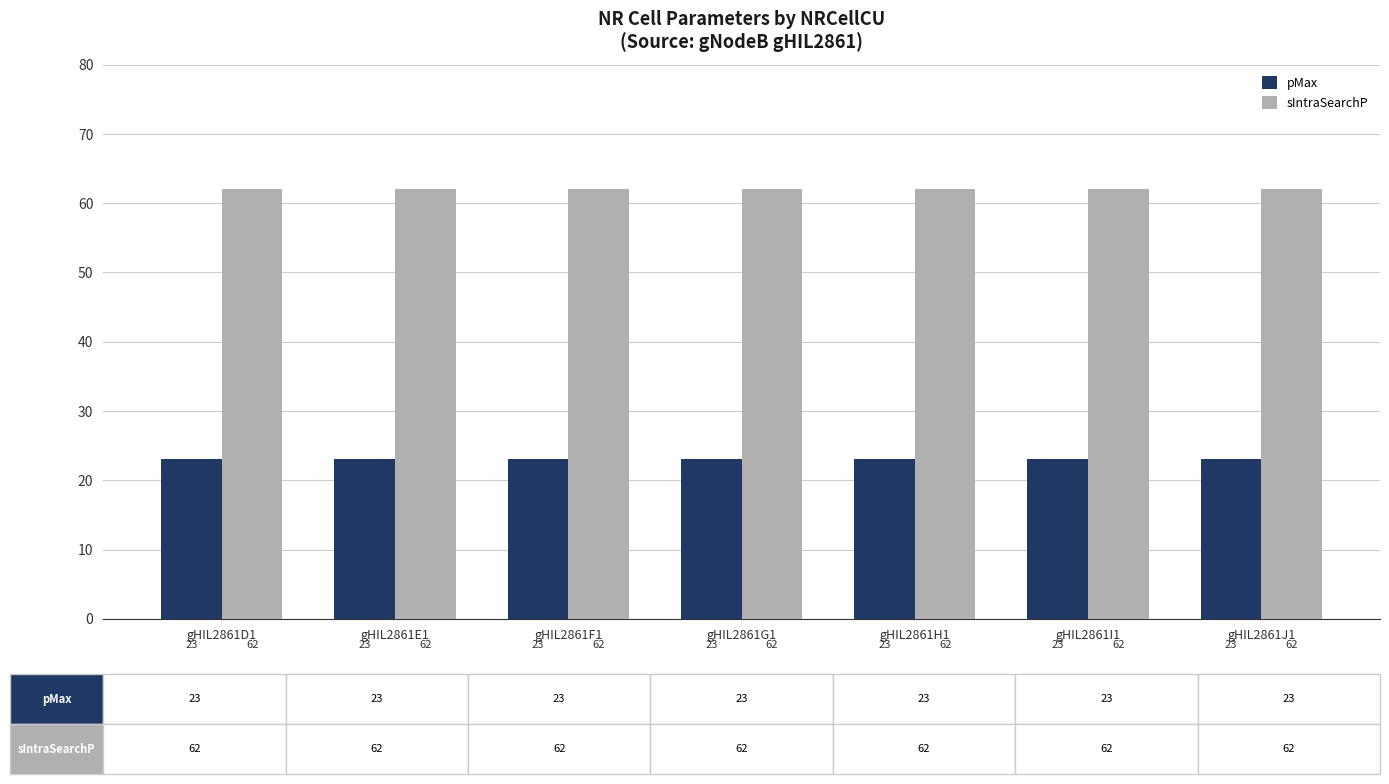

What is the label of the 3rd bar from the right?

gHIL2861H1